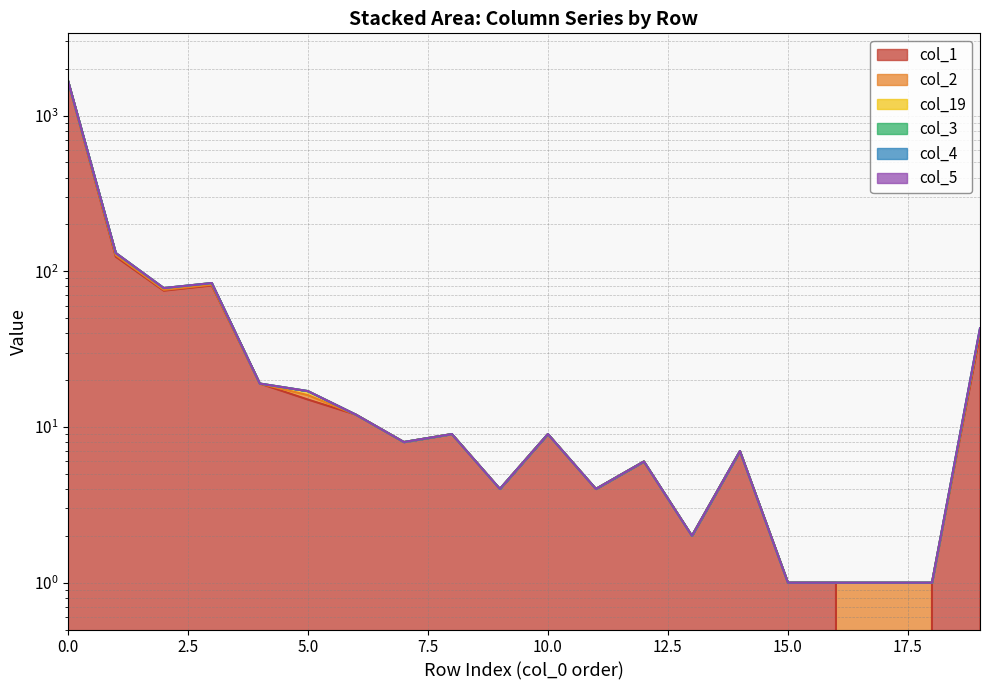

What is the maximum value for col_4?

1693